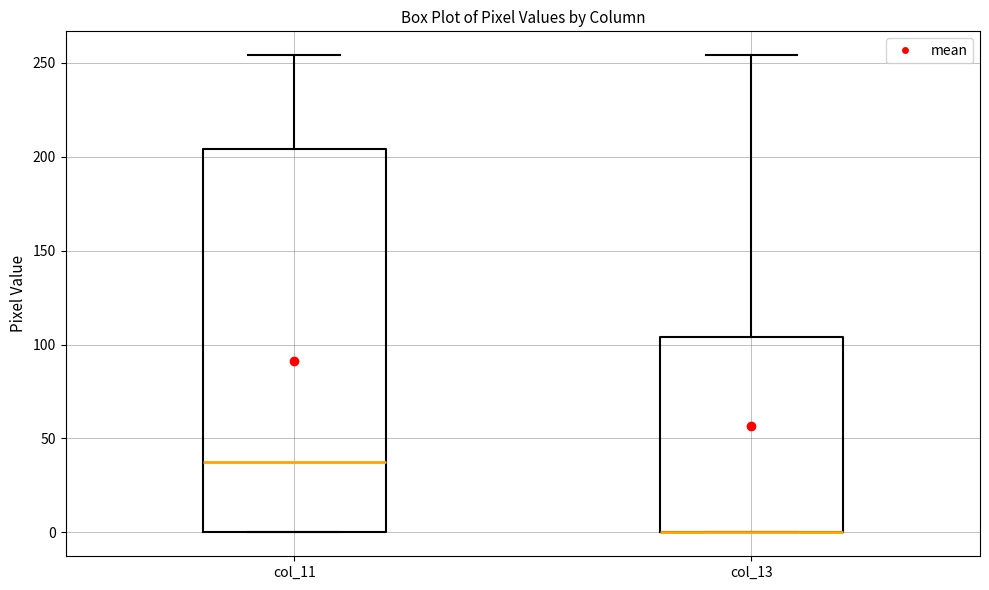

Where does the upper whisker of the box for col_11 end on the y-axis? The values are not printed on the chart, so give them approximately, as read against the axis.

255